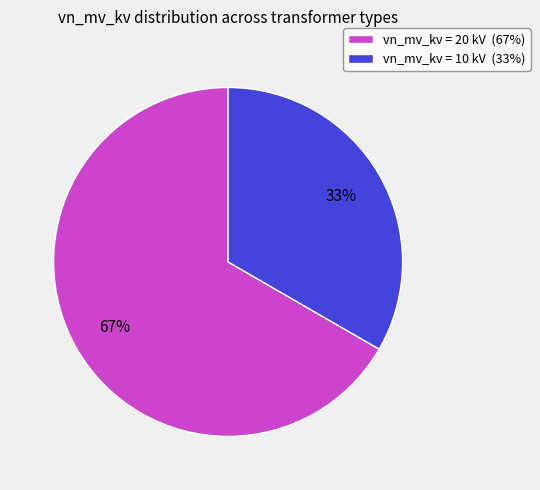

Combined, do vn_mv_kv = 10 kV (33%) and vn_mv_kv = 20 kV (67%) account for over 50%?

Yes